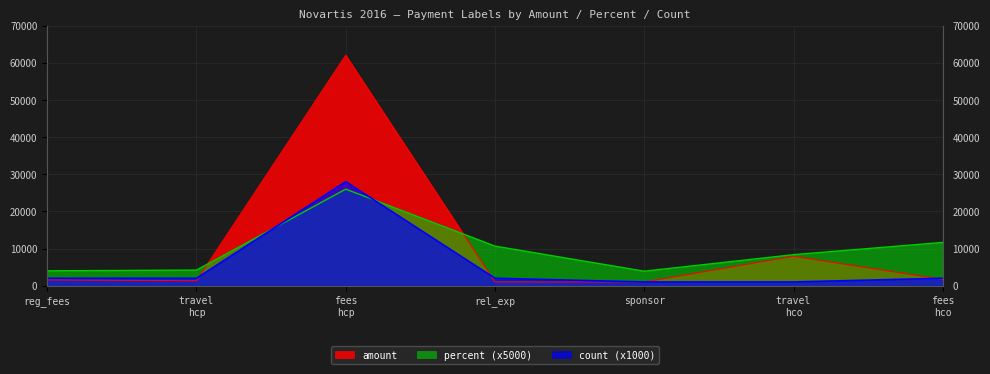

What are all the series names shown in the legend?

amount, percent (x5000), count (x1000)